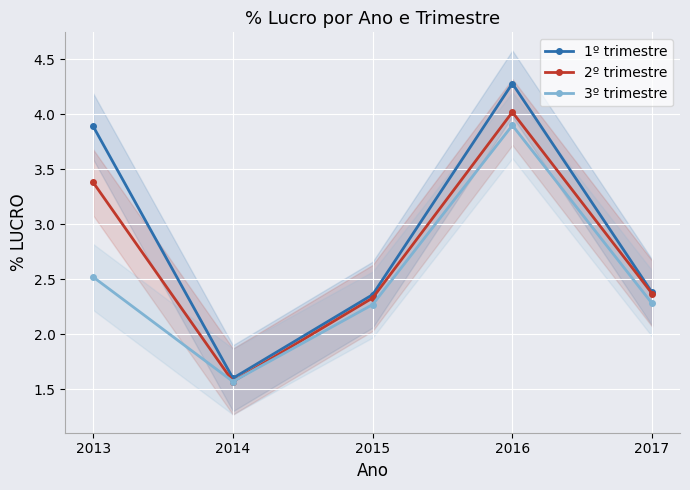

Reading left to right, extract all data points from this chart.

1º trimestre: 2013=3.9	2014=1.6	2015=2.4	2016=4.3	2017=2.4
2º trimestre: 2013=3.4	2014=1.6	2015=2.3	2016=4.0	2017=2.4
3º trimestre: 2013=2.5	2014=1.6	2015=2.3	2016=3.9	2017=2.3